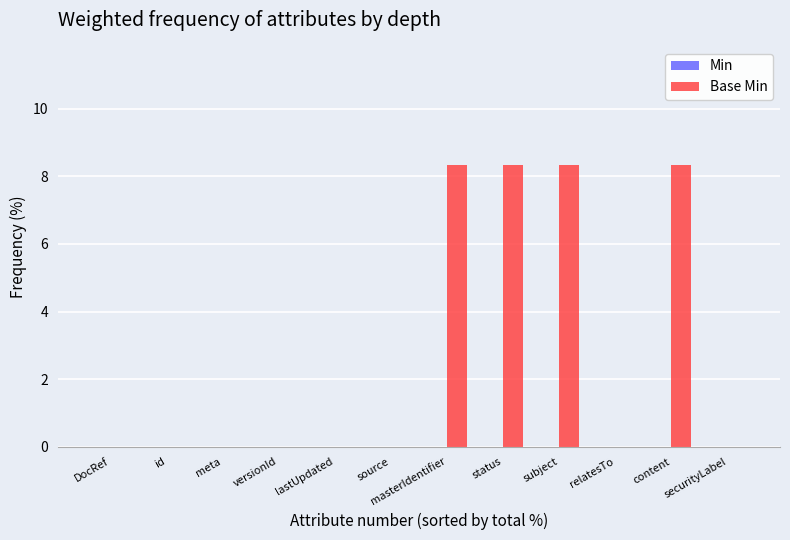

What is the change in value from source to status?

+8.3